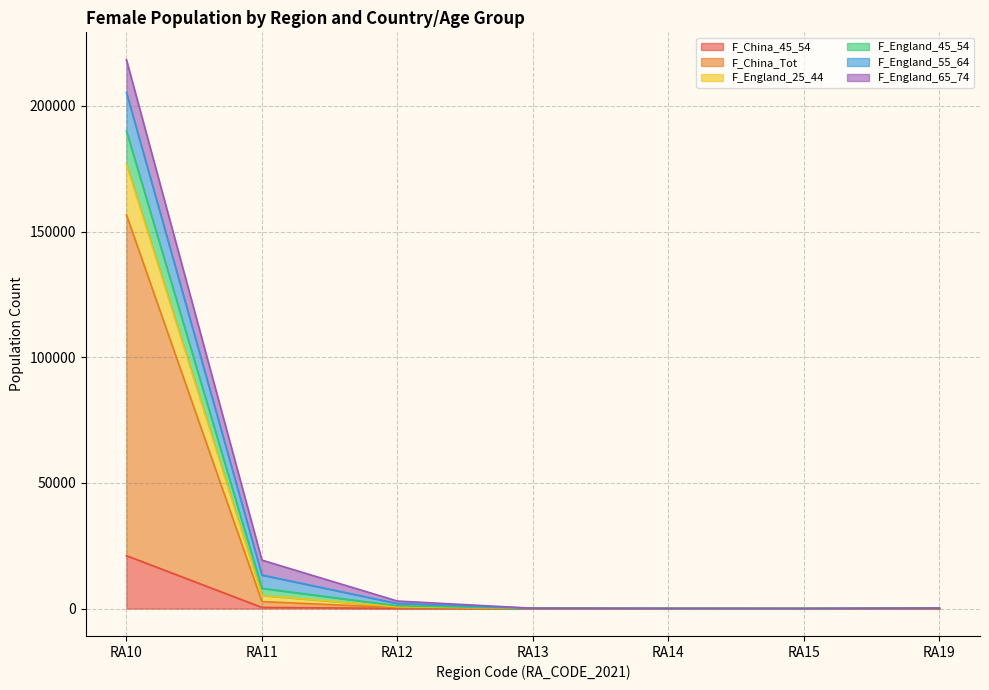

What is the sum of all F_China_45_54 values?

21564